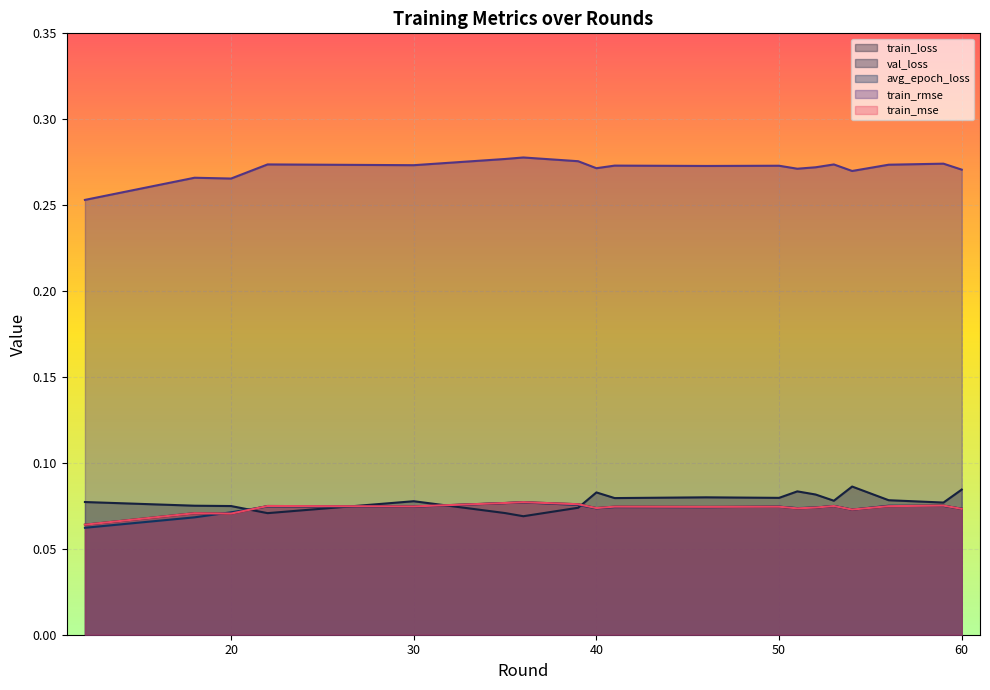

At which label is train_mse closest to 0?

12